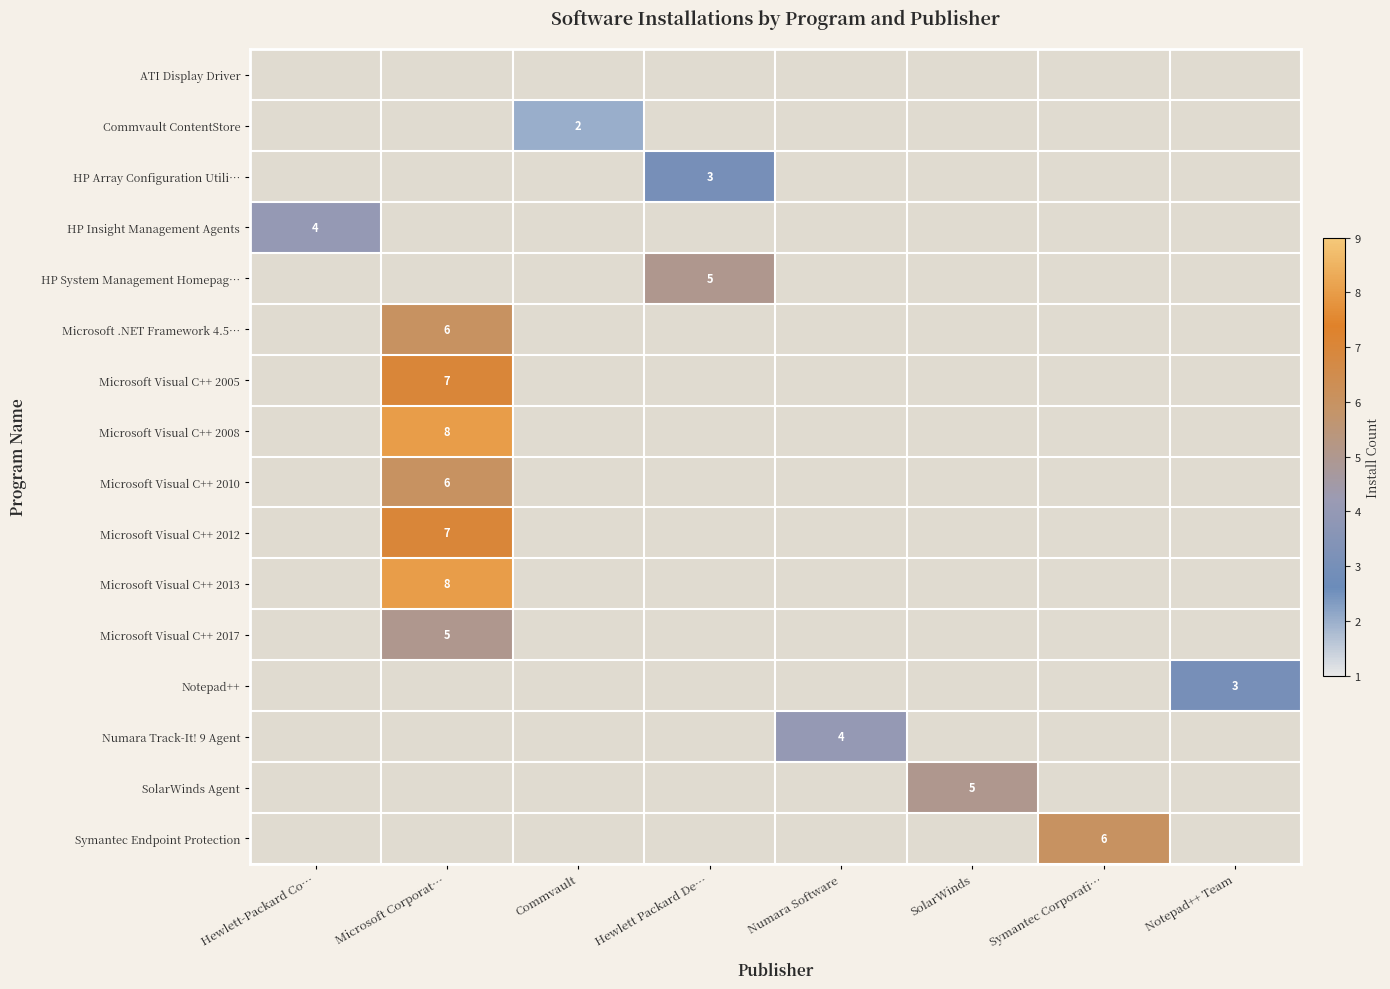

At how many categories does at least one series exceed 7?

1